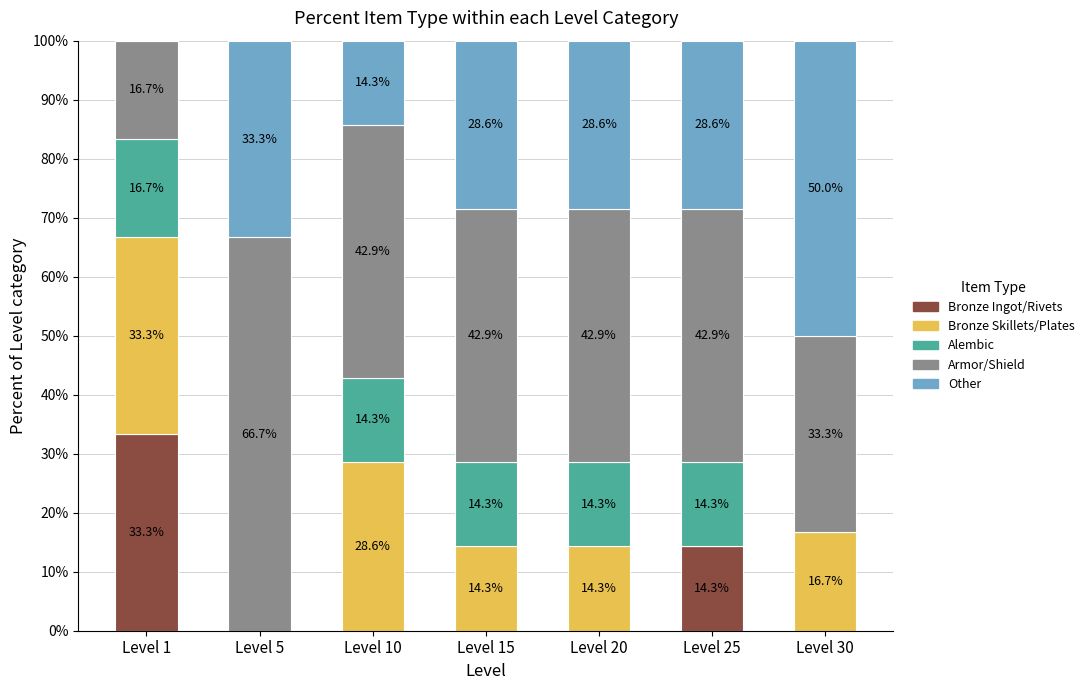

Does the chart contain stacked bars?

Yes